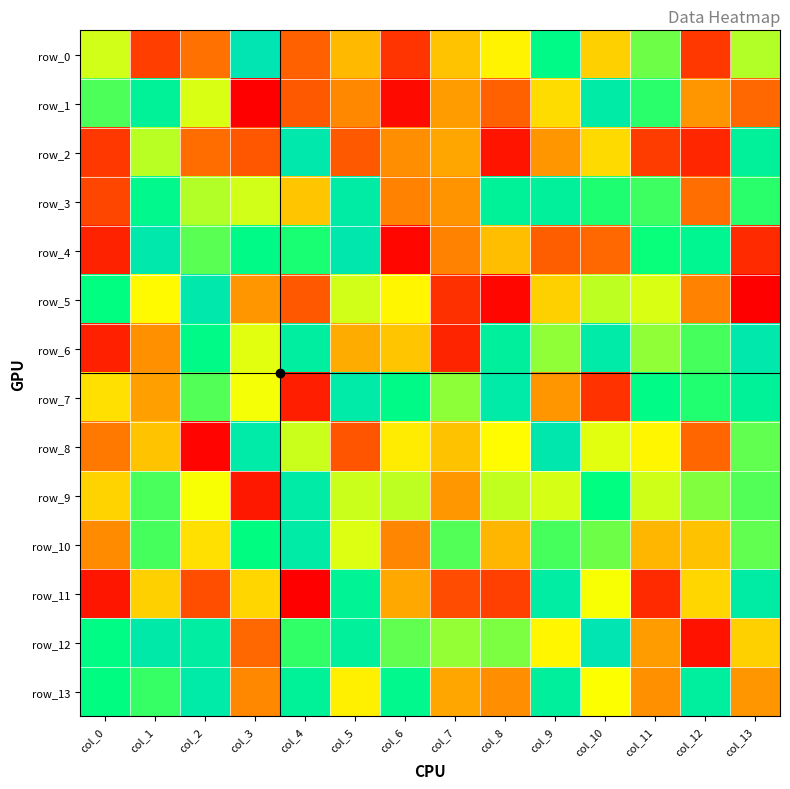

What is the spread (max minus min) of values at col_3?

253